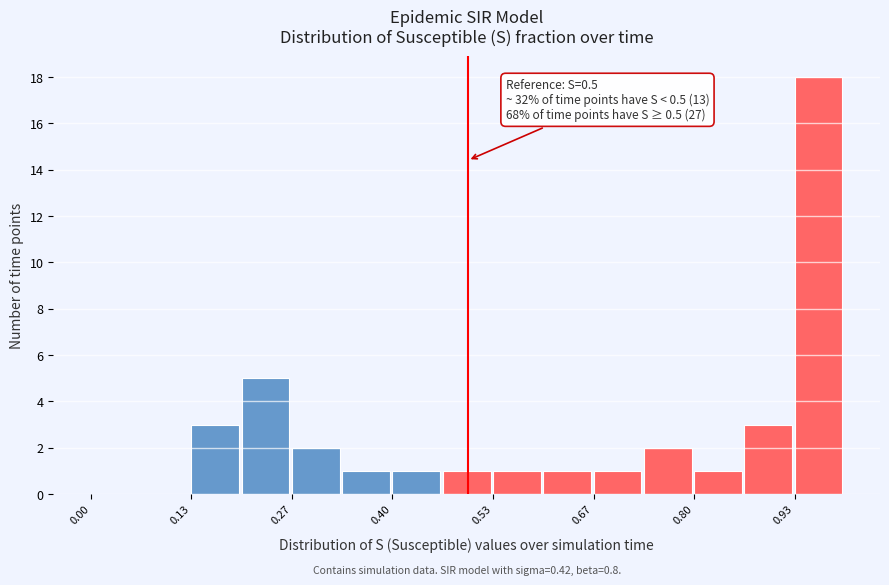

Around what value on the x-axis is the tallest bar? Give the approximate position of its centre, as read against the axis.

0.96